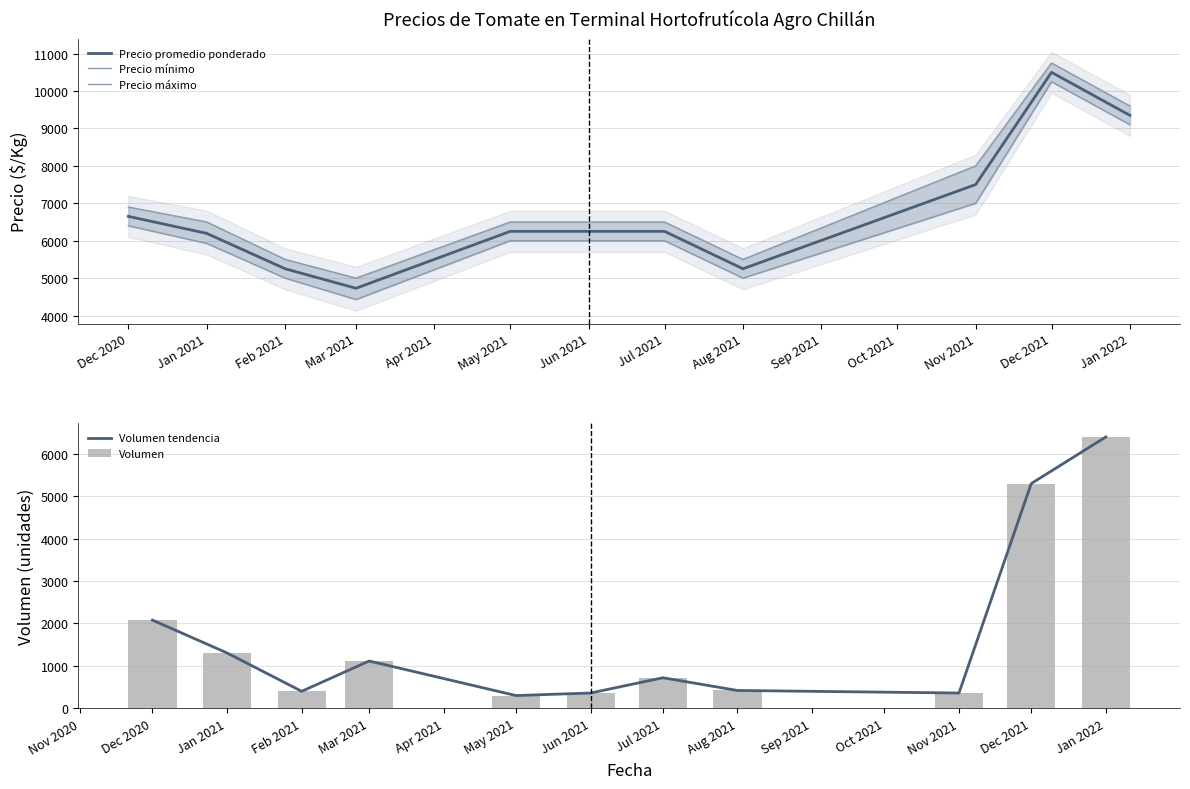

Which series has the largest total across all categories?

Precio máximo